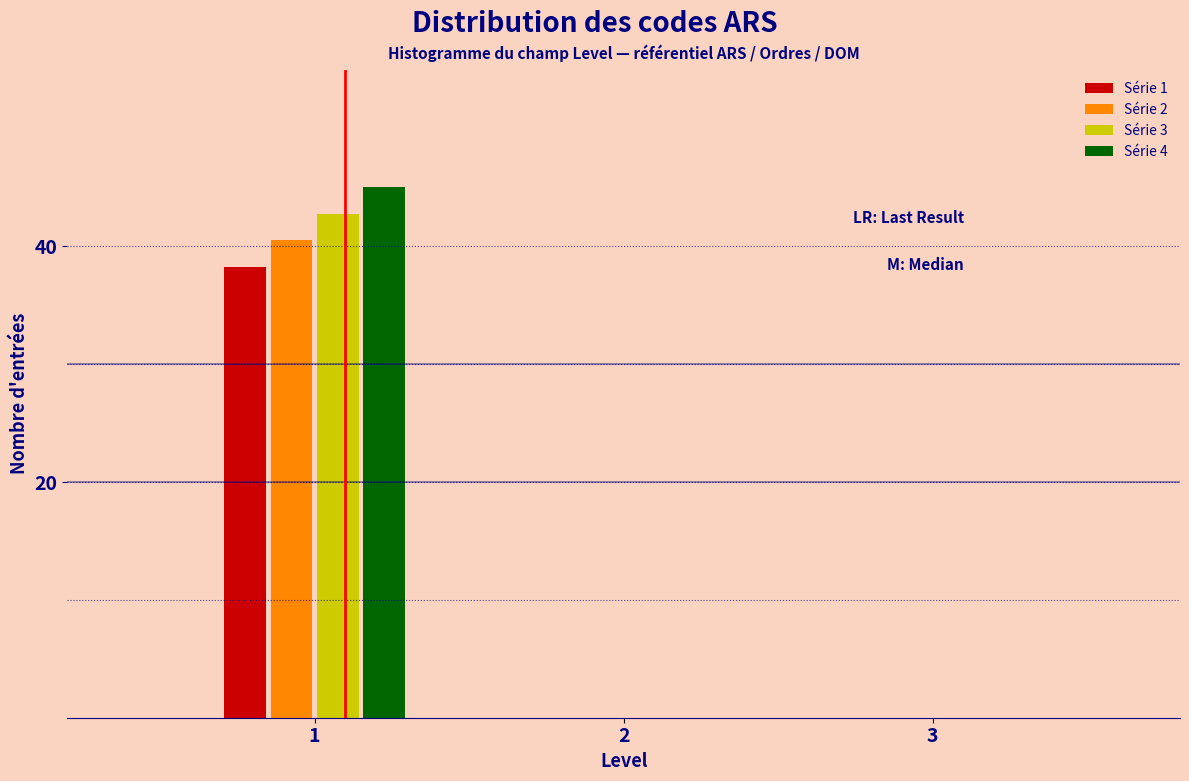

Is the value of Série 4 at 1 greater than the value of Série 3 at 2?

Yes